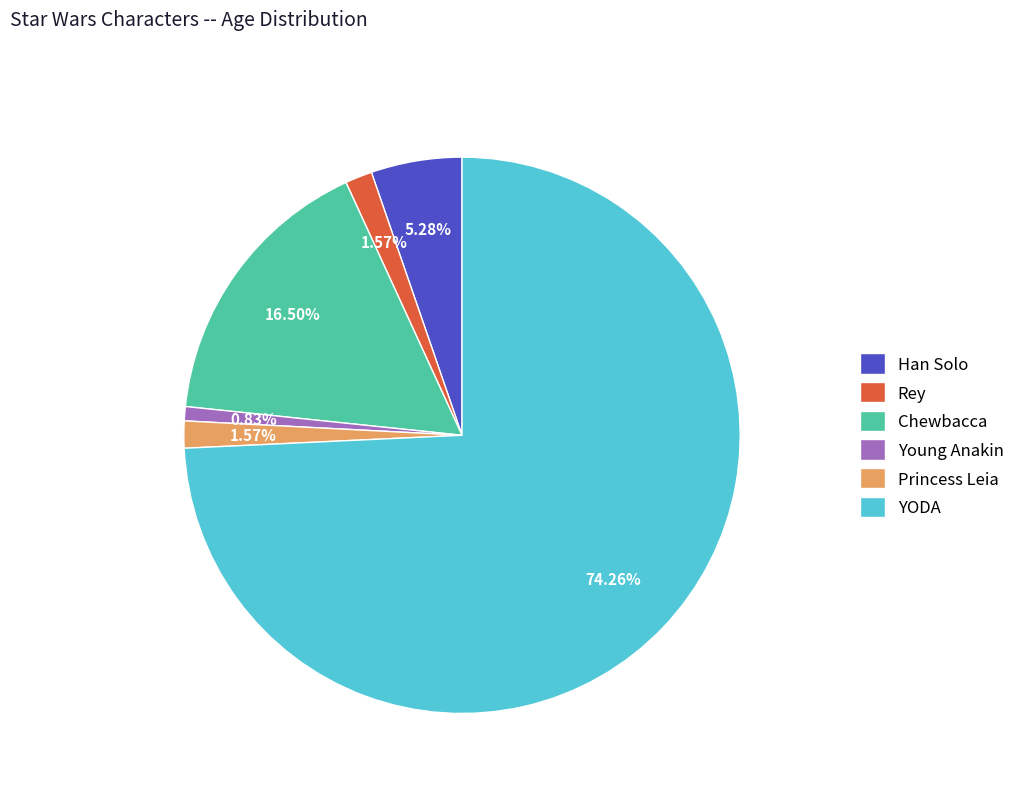

Which category has the smallest portion of the pie?

Young Anakin